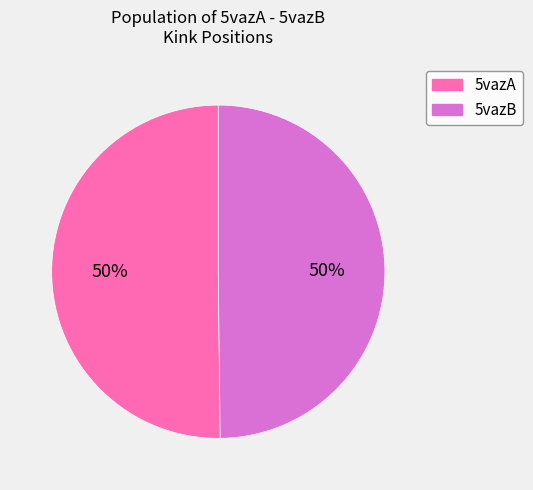

Combined, do 5vazA and 5vazB account for over 50%?

Yes